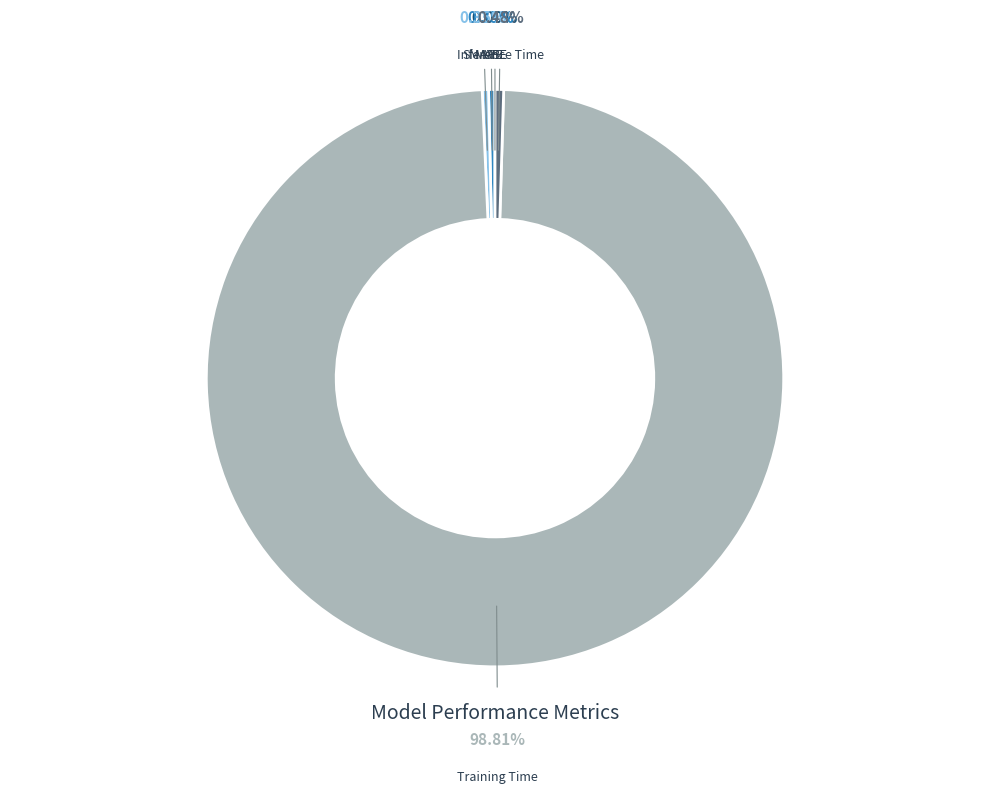

Which has a higher value, Training Time or MAPE?

Training Time